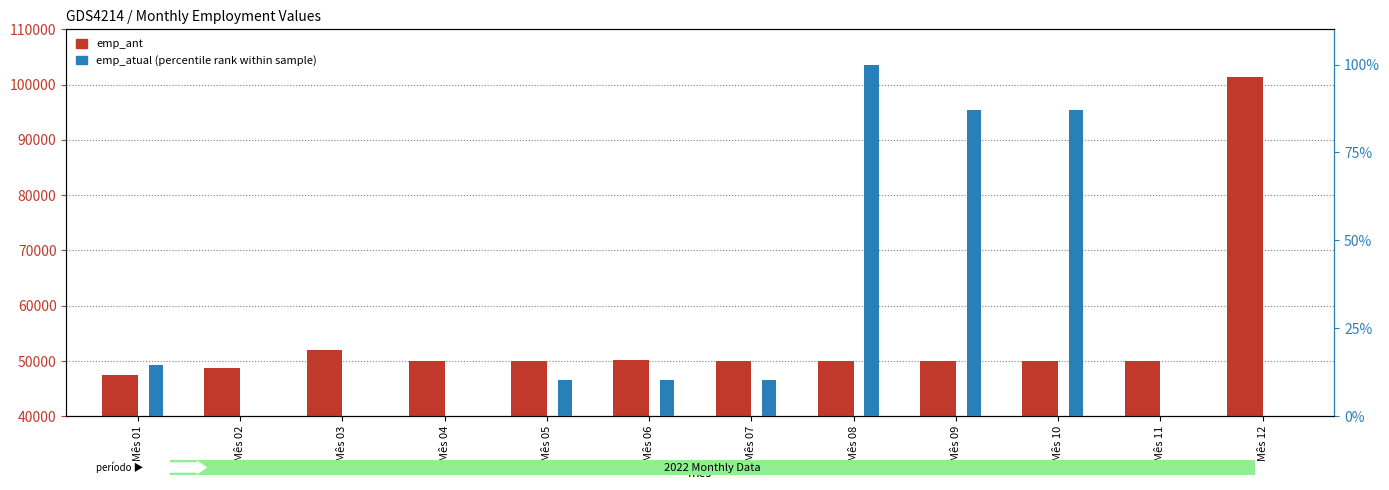

Rank the series by their average value, from lowest to highest.

emp_atual (percentile rank), emp_ant